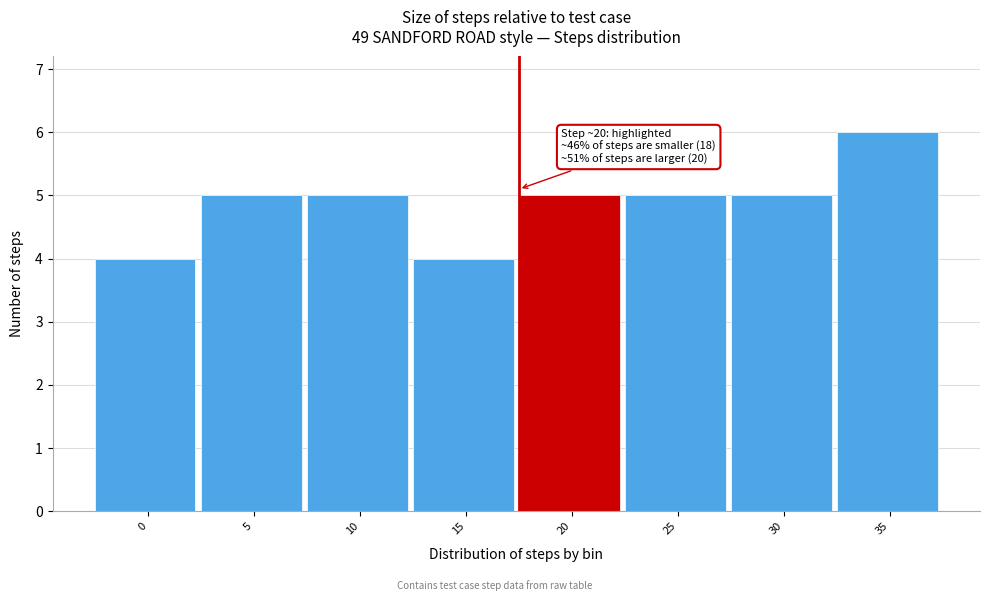

Reading left to right, extract all data points from this chart.

4	5	5	4	5	5	5	6